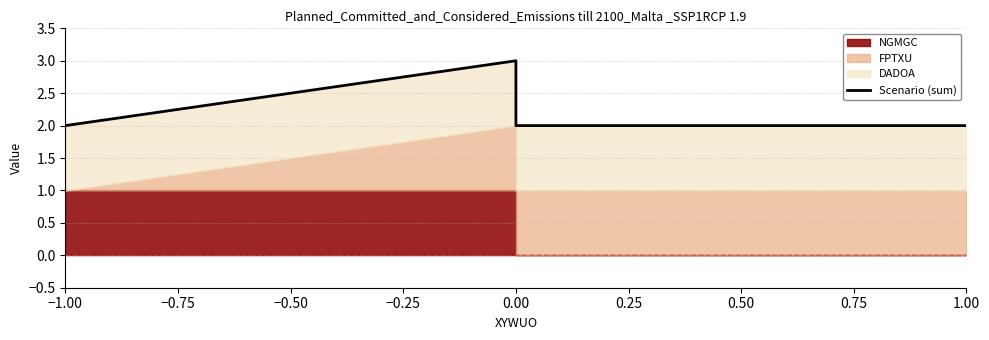

What position from the left is −0.75?

2